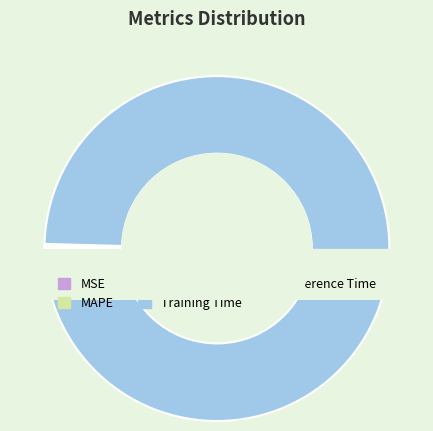

What percentage is NOT represented by MAPE?

99.8%